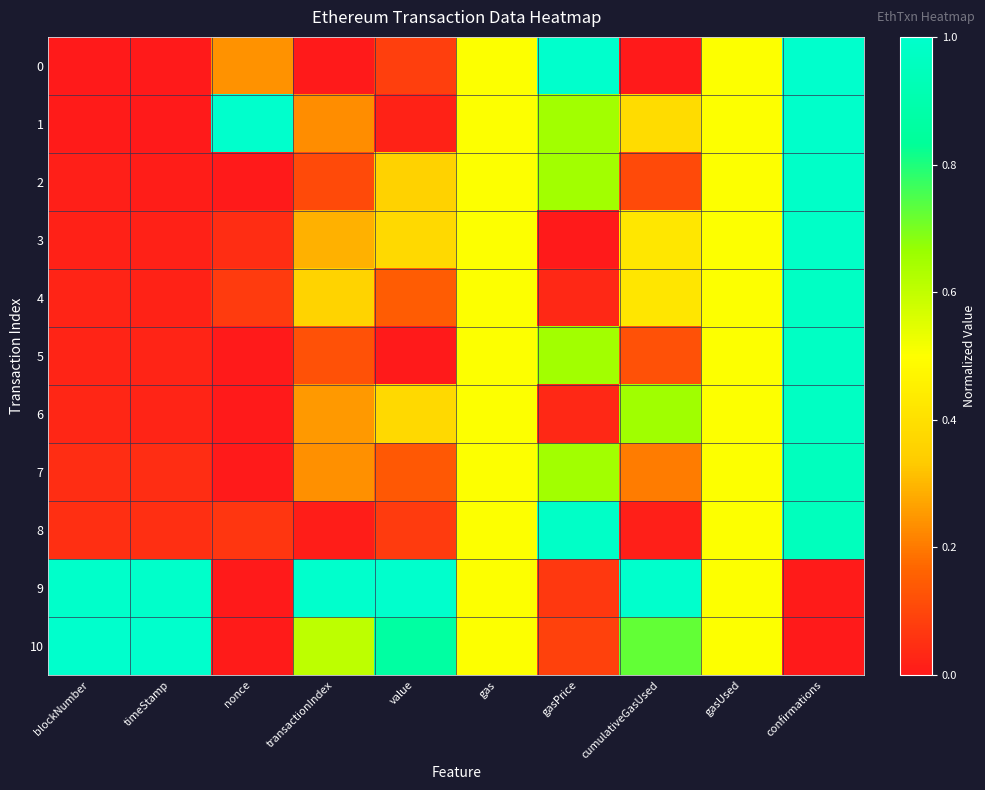

At how many categories does at least one series exceed 0?

10